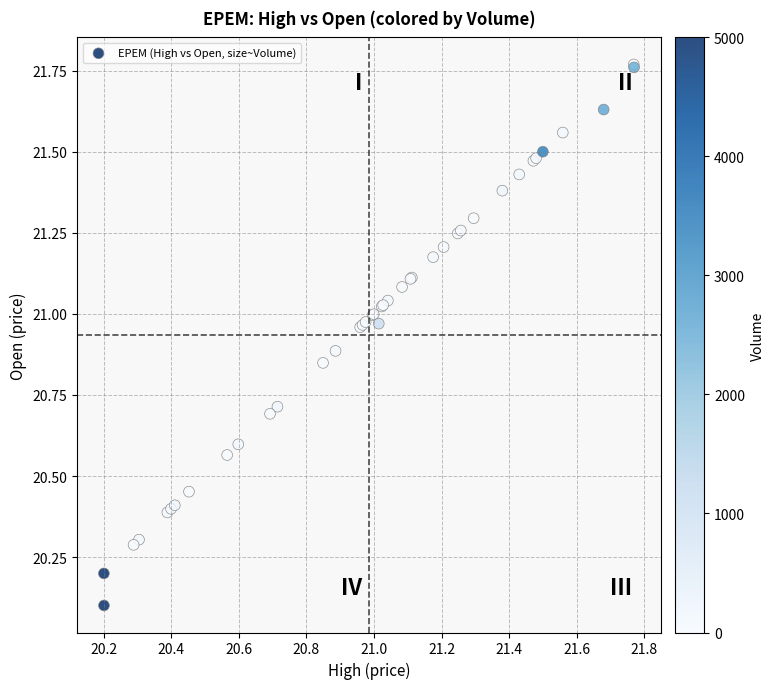

What Y value in the scatter plot is closest to 20?

20.1